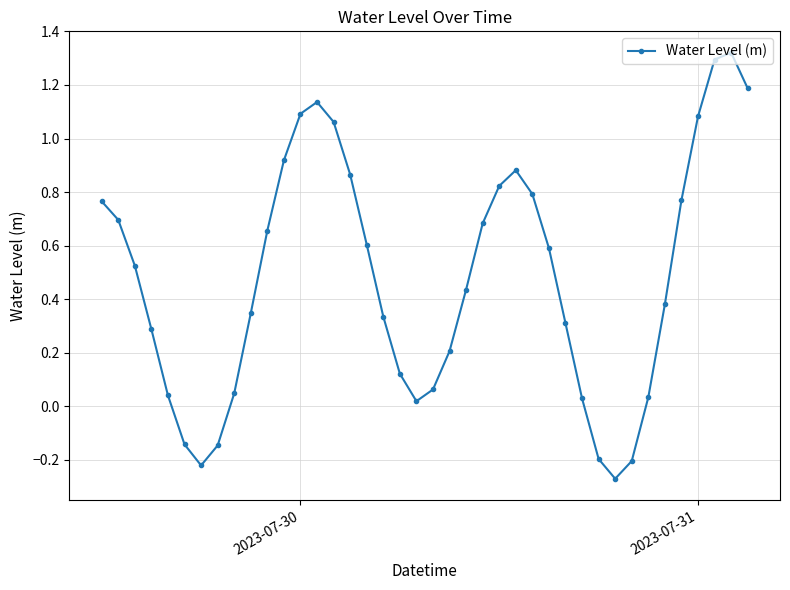

True or false: the data has more than 0 interior local peaks.

True